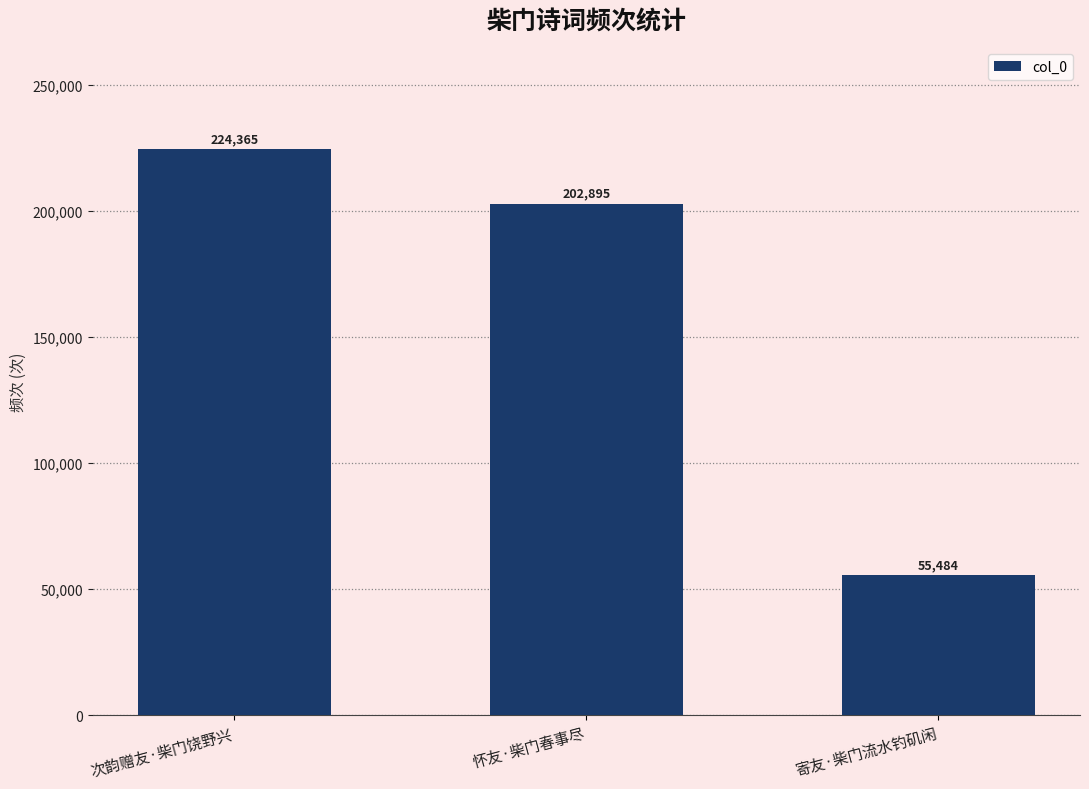

What is the smallest value displayed?

55484